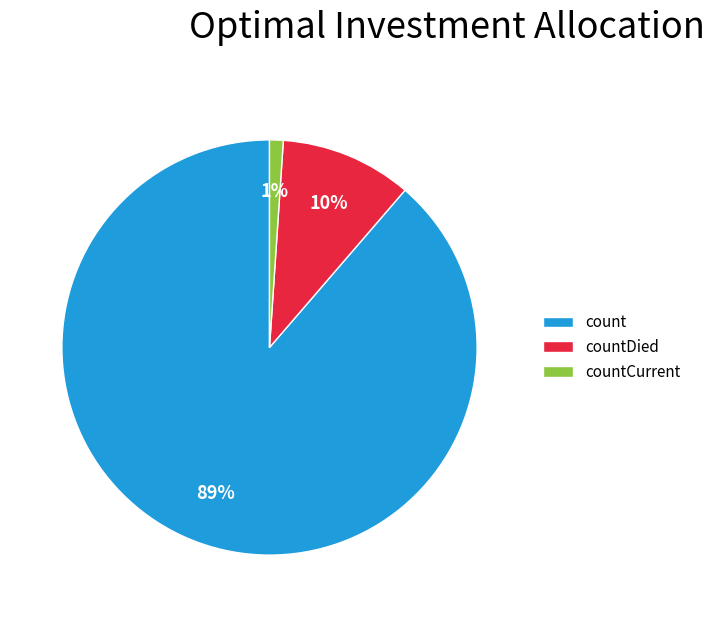

To the nearest percent, what percentage of the pie is count?

89%